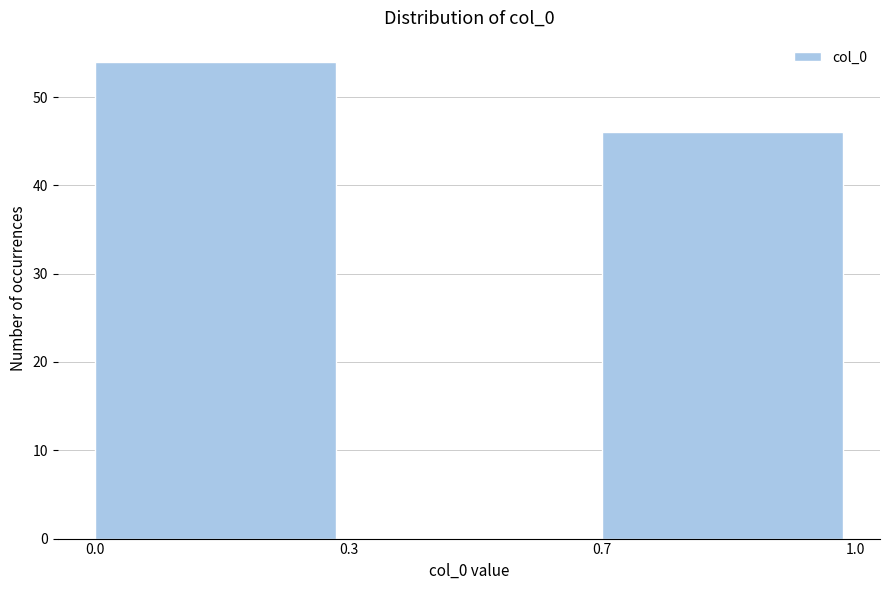

Reading right to left, what are all the values shown in this chart?

0.7=46	0.3=0	0.0=54